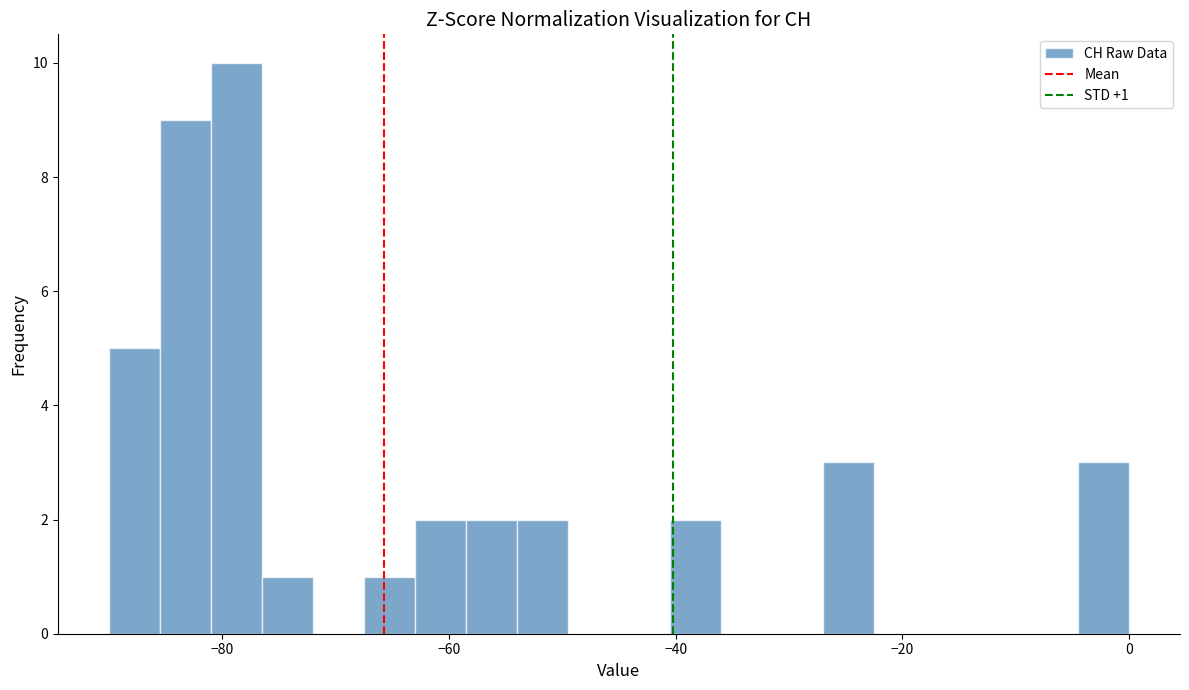

Around what value on the x-axis is the tallest bar? Give the approximate position of its centre, as read against the axis.

-78